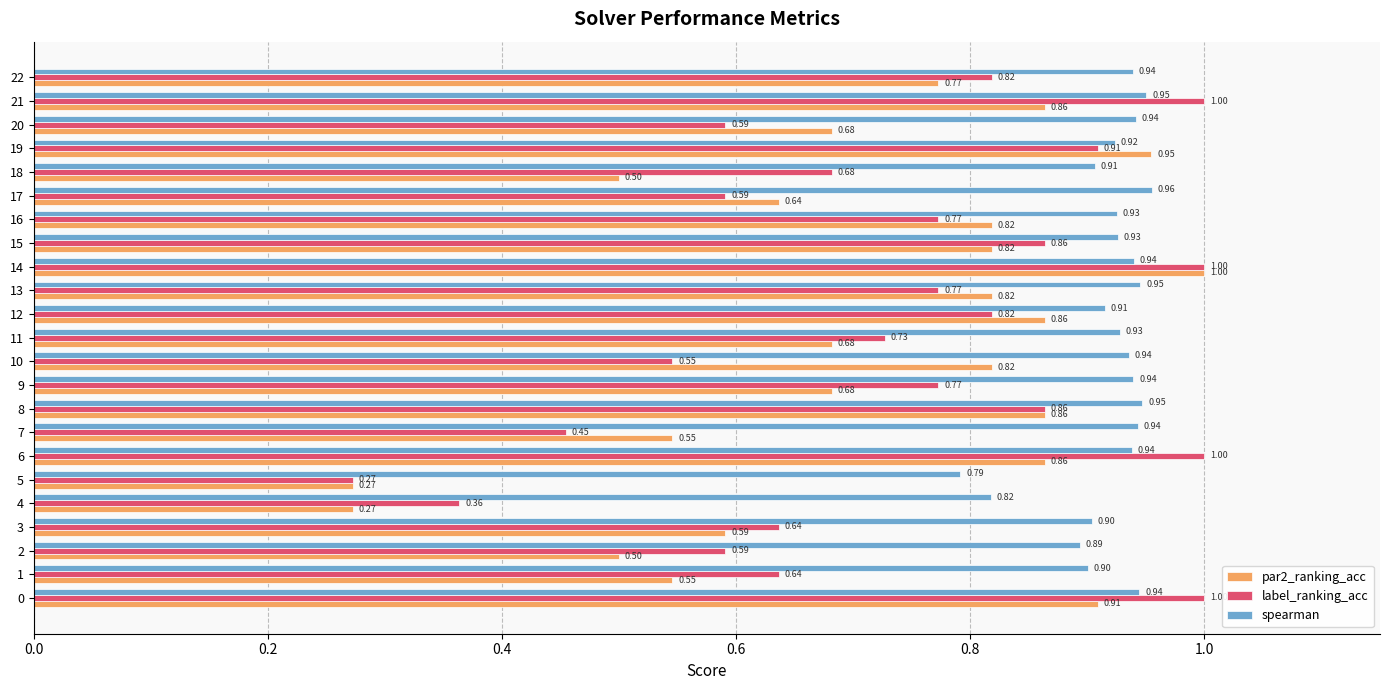

What is the sum of the par2_ranking_acc values at 4 and 21?

1.1